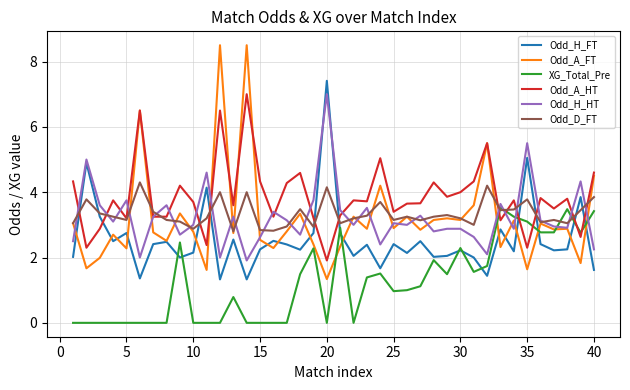

What is the maximum value shown in the chart?

8.5